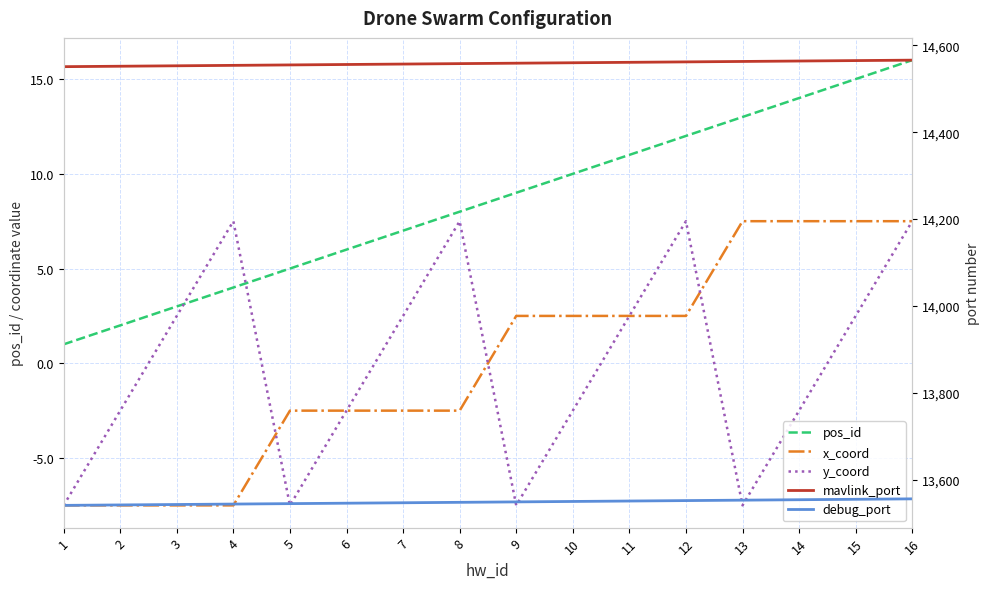

True or false: mavlink_port has a value of 14553.0 at 3.

True